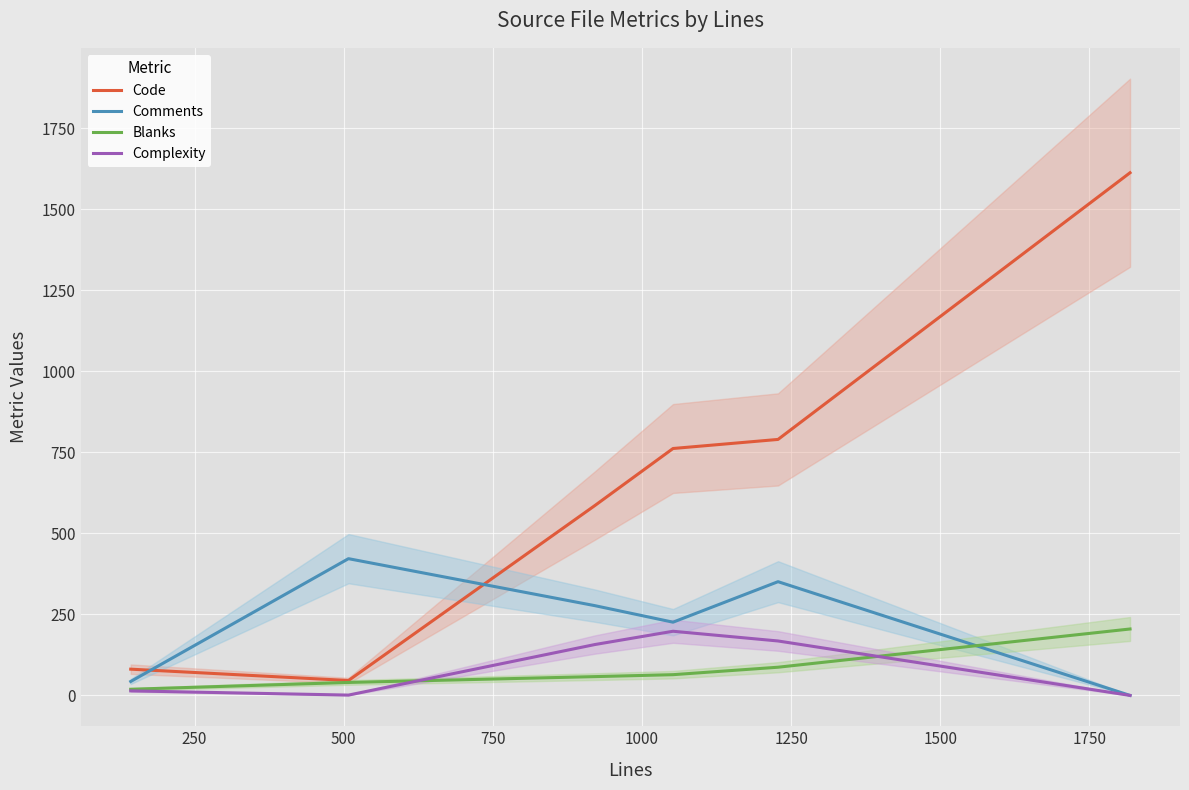

True or false: Code and Complexity cross at least once.

False